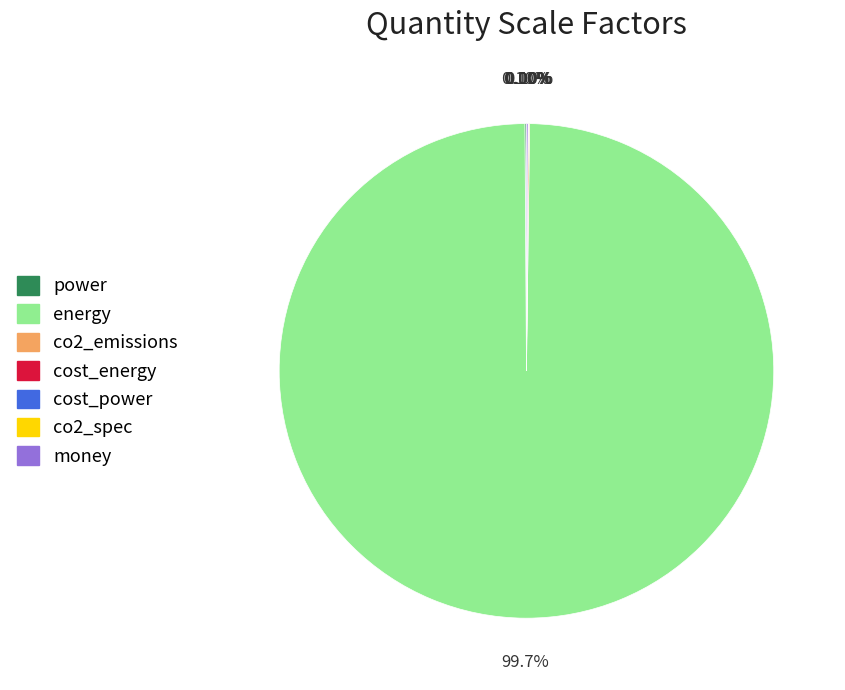

Does energy account for over 50% of the chart?

Yes